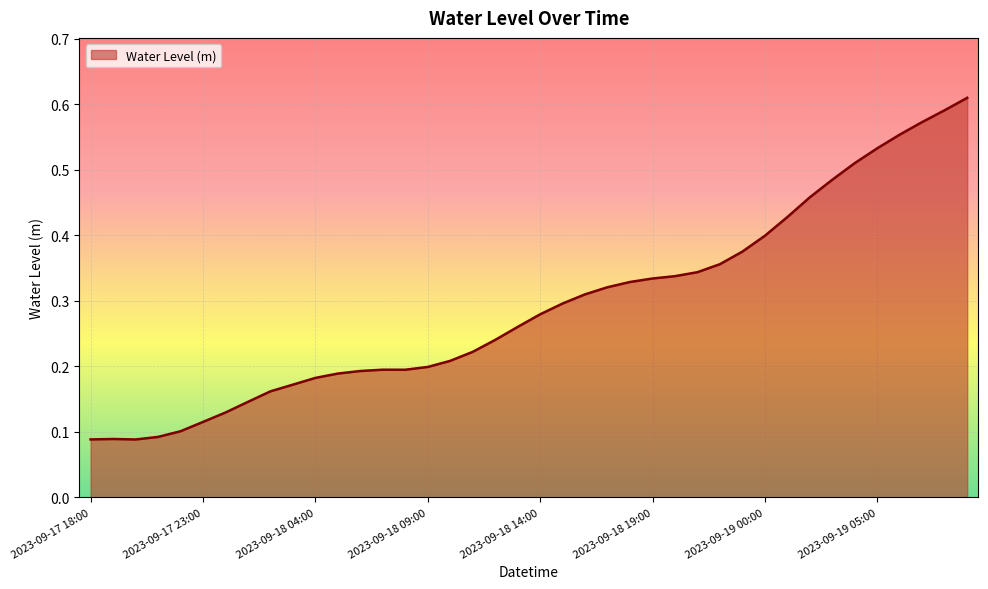

List the labels in order of value, smallest first.

2023-09-17 20:00, 2023-09-17 18:00, 2023-09-17 19:00, 2023-09-17 21:00, 2023-09-17 22:00, 2023-09-17 23:00, 2023-09-18 00:00, 2023-09-18 01:00, 2023-09-18 02:00, 2023-09-18 03:00, 2023-09-18 04:00, 2023-09-18 05:00, 2023-09-18 06:00, 2023-09-18 08:00, 2023-09-18 07:00, 2023-09-18 09:00, 2023-09-18 10:00, 2023-09-18 11:00, 2023-09-18 12:00, 2023-09-18 13:00, 2023-09-18 14:00, 2023-09-18 15:00, 2023-09-18 16:00, 2023-09-18 17:00, 2023-09-18 18:00, 2023-09-18 19:00, 2023-09-18 20:00, 2023-09-18 21:00, 2023-09-18 22:00, 2023-09-18 23:00, 2023-09-19 00:00, 2023-09-19 01:00, 2023-09-19 02:00, 2023-09-19 03:00, 2023-09-19 04:00, 2023-09-19 05:00, 2023-09-19 06:00, 2023-09-19 07:00, 2023-09-19 08:00, 2023-09-19 09:00